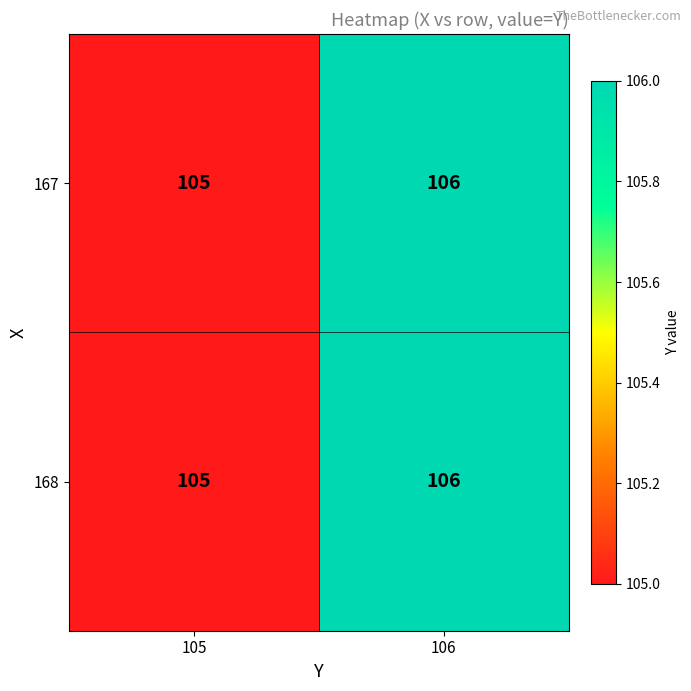

List the labels in order of 167 value, largest first.

106, 105